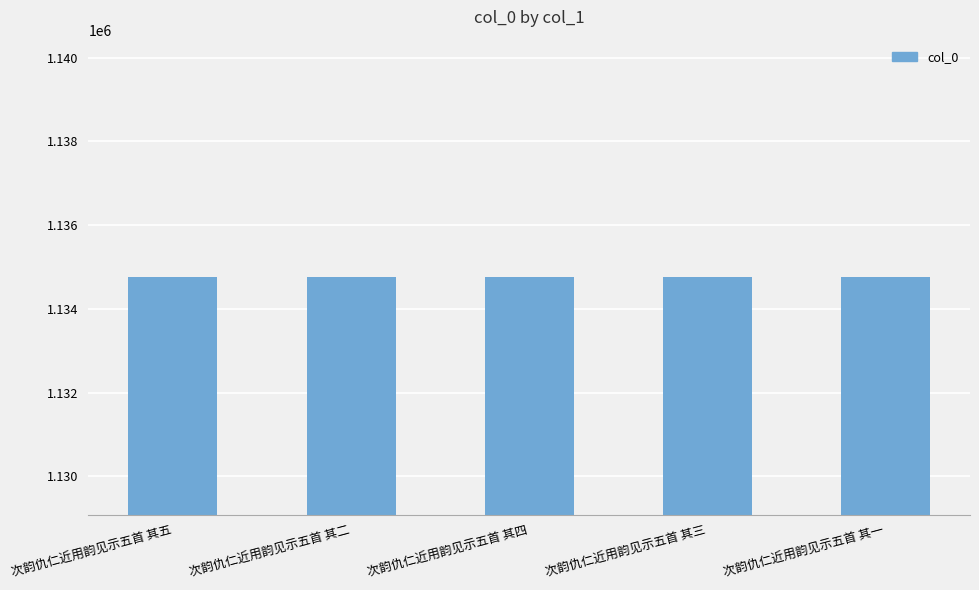

What is the value of the 1st bar from the left?

1134752